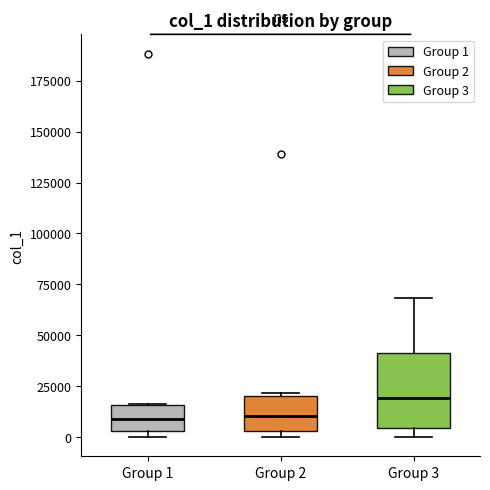

Comparing the boxes themselves (not the whiskers), which one is the tallest?

Group 3